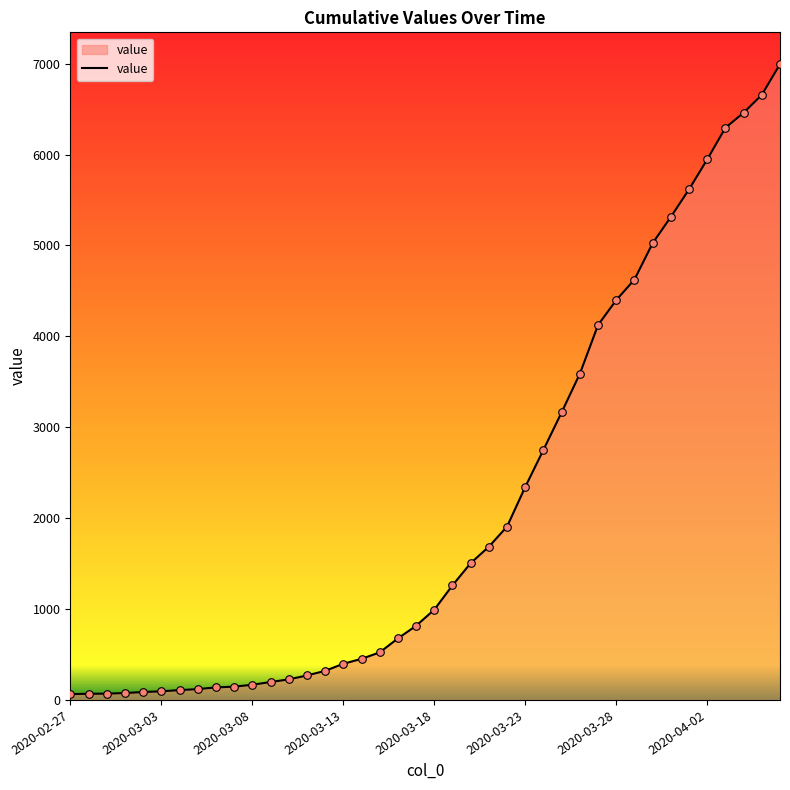

What is the difference between the maximum and minimum values?

6931